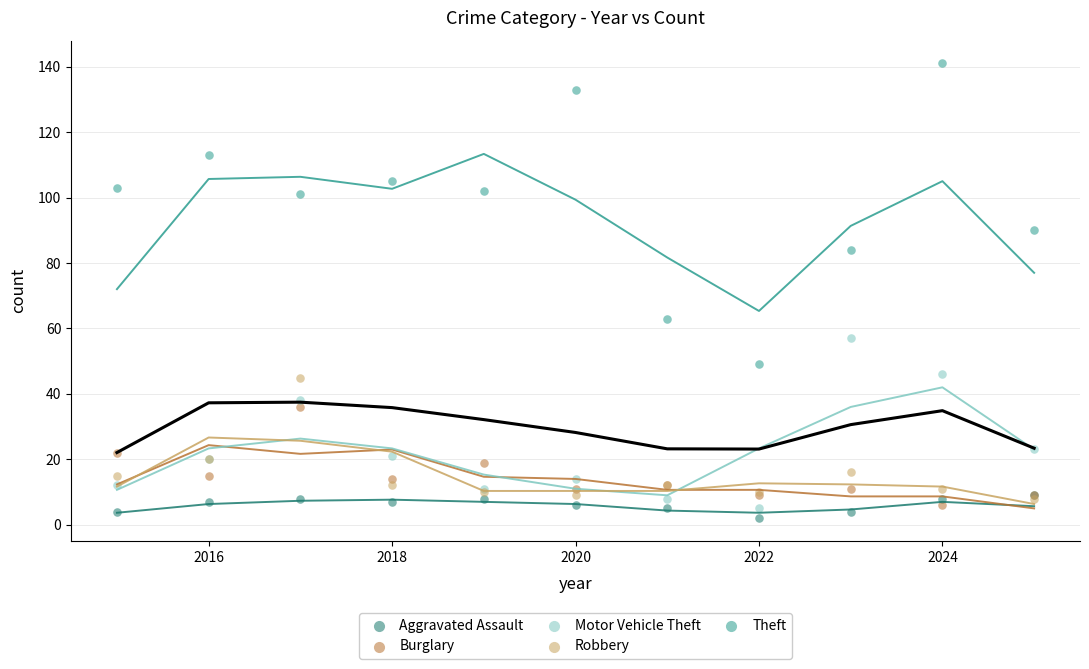

Which series contains the lowest Y value?

Aggravated Assault